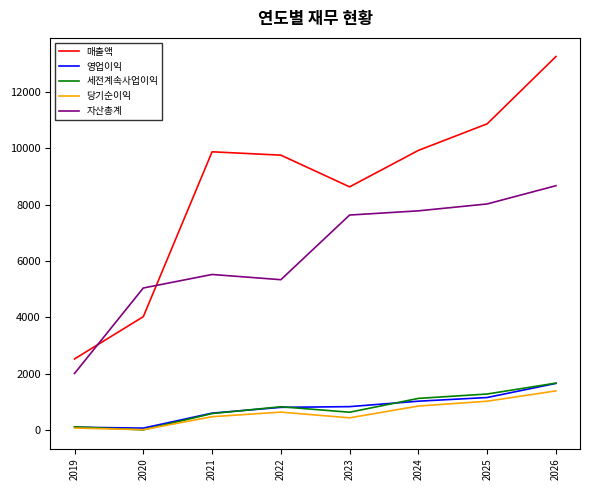

What is the minimum value for 자산총계?

2016